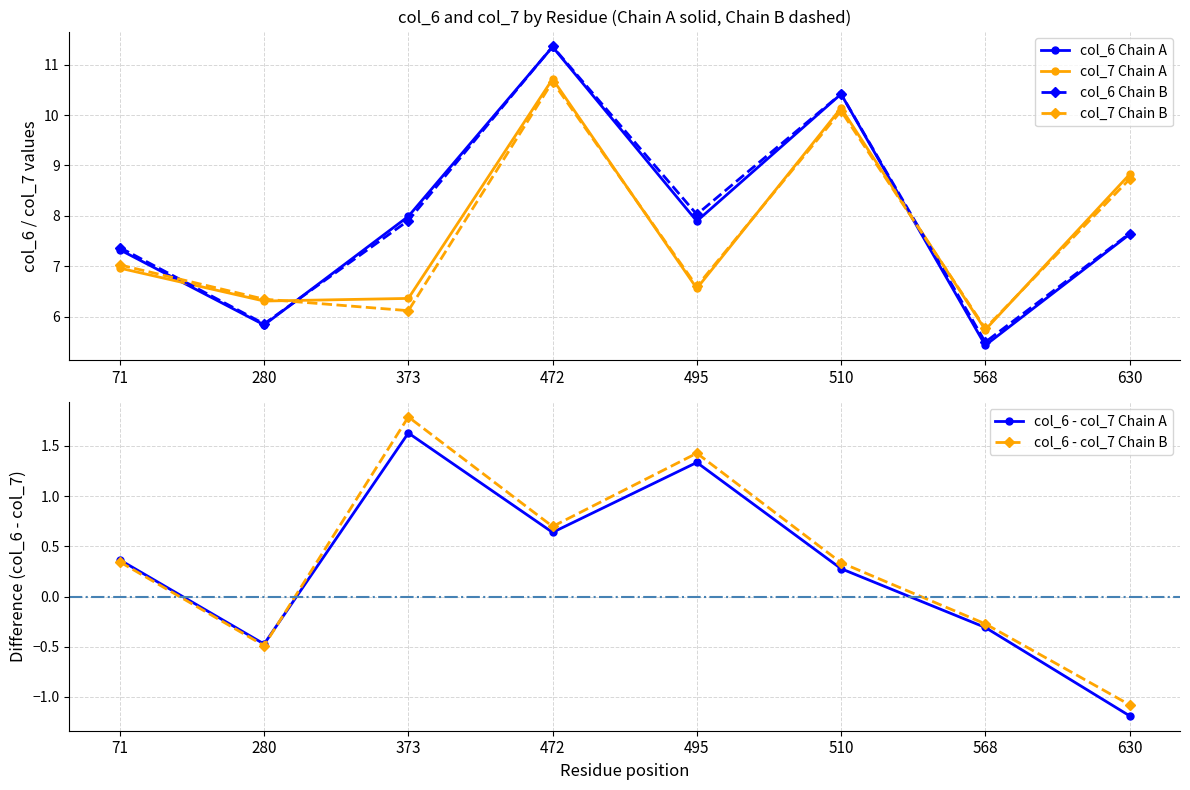

Where is the first local minimum for col_6 - col_7 Chain A?

280